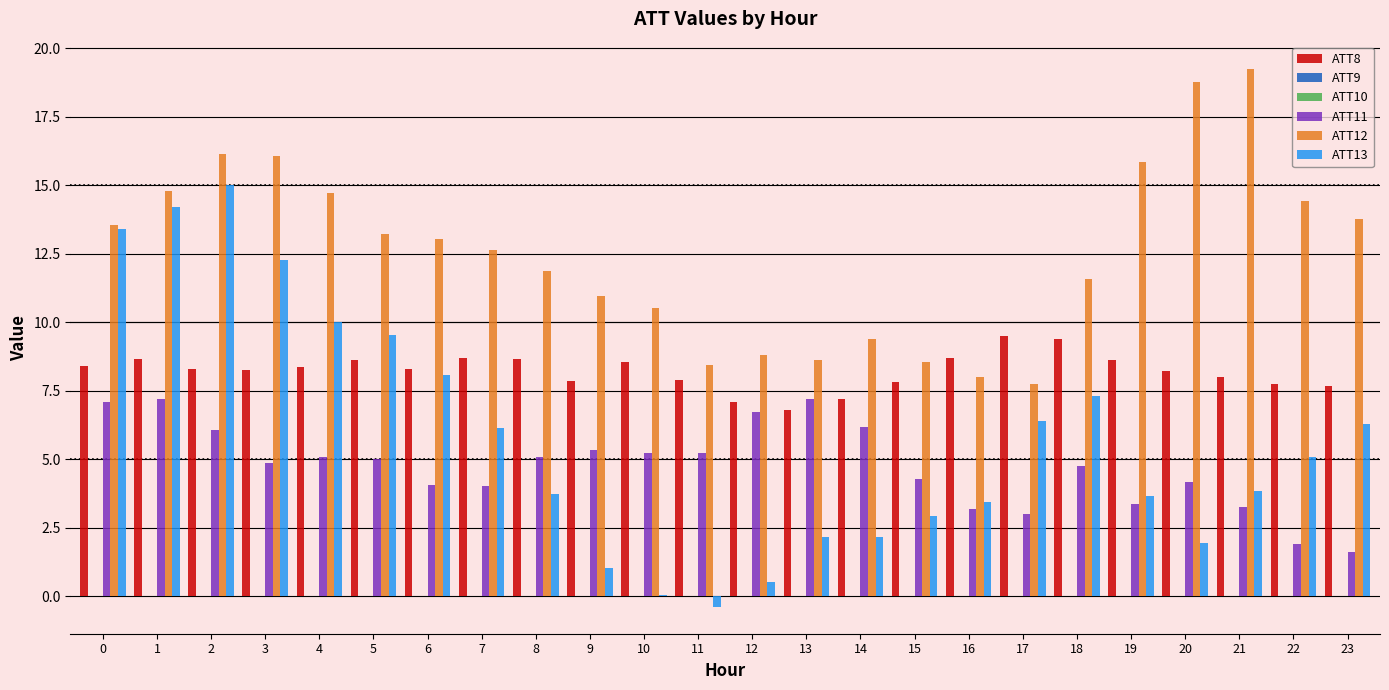

Which label corresponds to the smallest value in the chart?

11